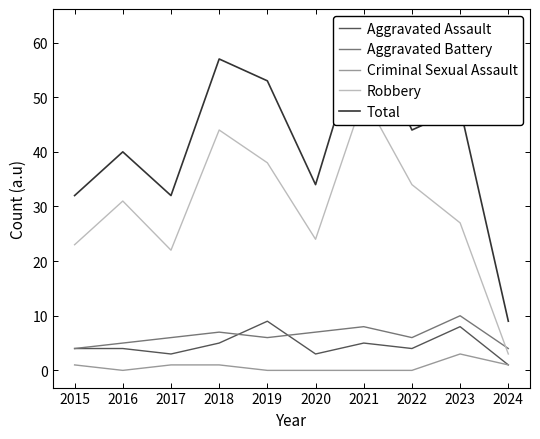

What is the difference between the highest and lowest values at 2021?

63